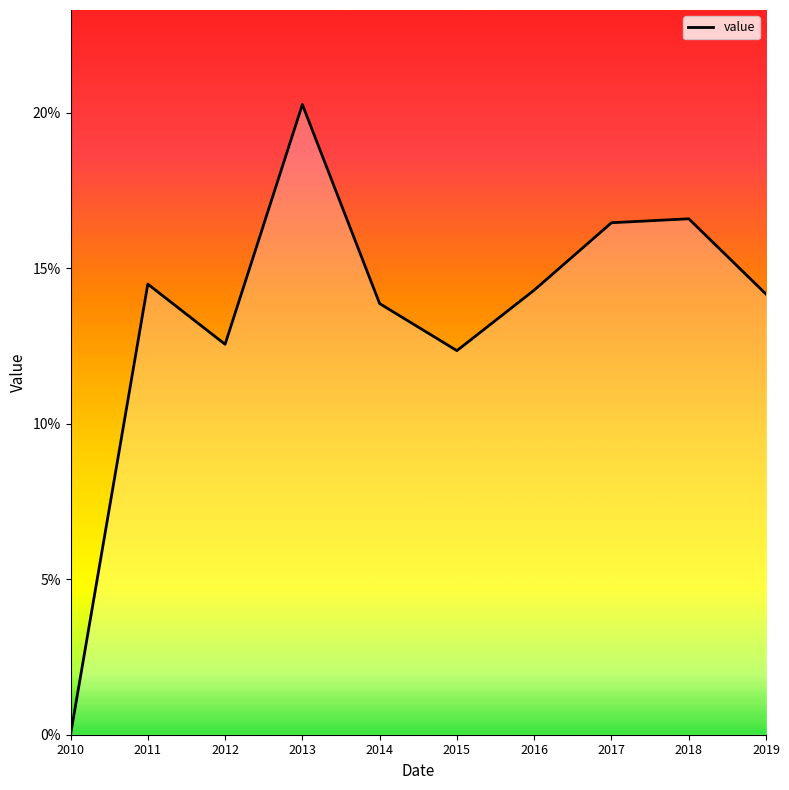

At which category does the data reach its first local peak?

2011